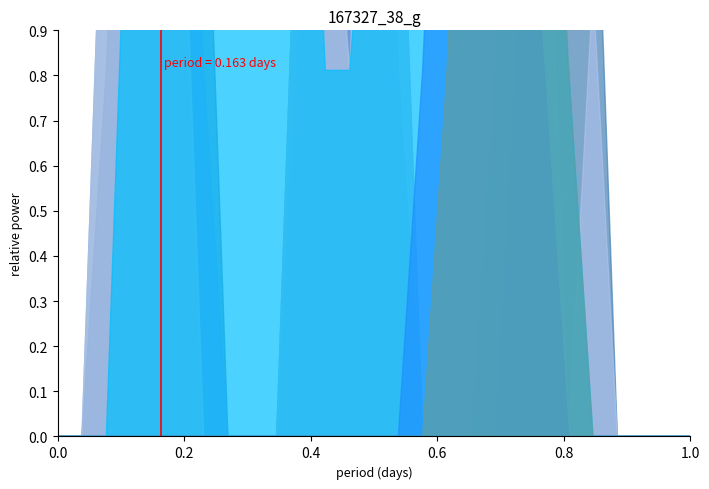

At how many categories does at least one series exceed 1?

20